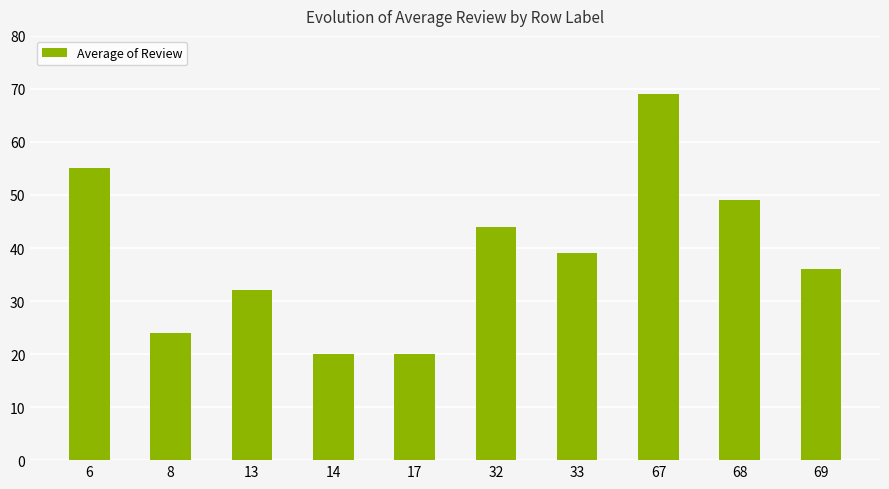

Reading left to right, transcribe all the data shown in this chart.

6=55	8=24	13=32	14=20	17=20	32=44	33=39	67=69	68=49	69=36